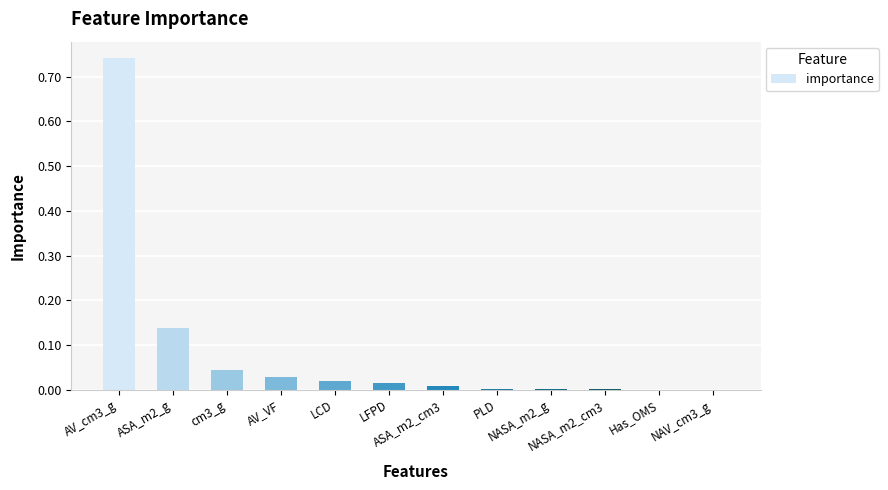

What is the sum of all values?

1.0